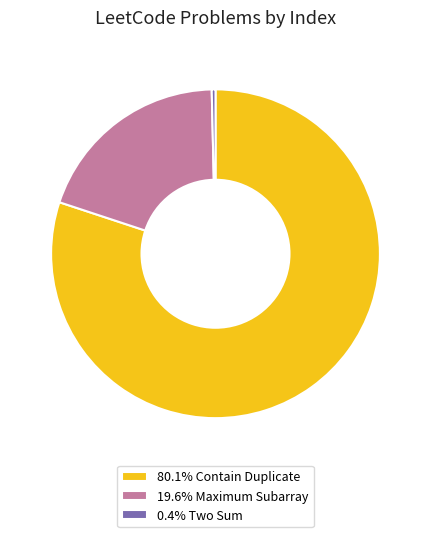

How many slices are in this pie chart?

3